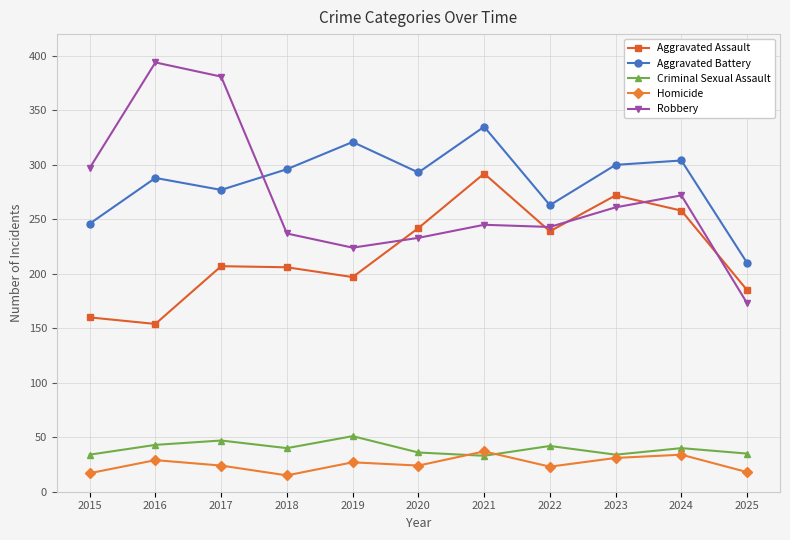

True or false: Robbery has more than 1 points higher than both neighbors.

True